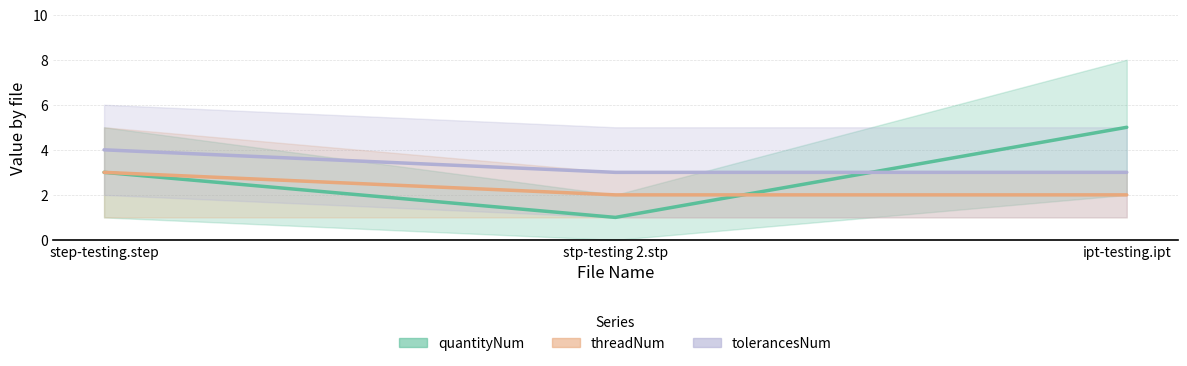

Reading left to right, extract all data points from this chart.

quantityNum: step-testing.step=3	stp-testing 2.stp=1	ipt-testing.ipt=5
threadNum: step-testing.step=3	stp-testing 2.stp=2	ipt-testing.ipt=2
tolerancesNum: step-testing.step=4	stp-testing 2.stp=3	ipt-testing.ipt=3